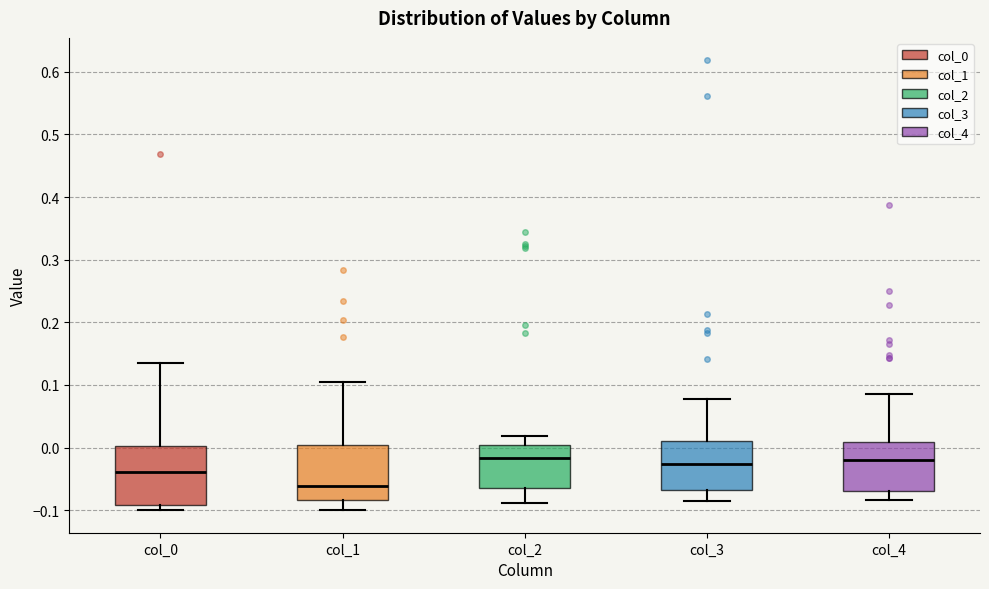

Where does the median line of the box for col_0 sit on the y-axis? The values are not printed on the chart, so give them approximately, as read against the axis.

-0.04